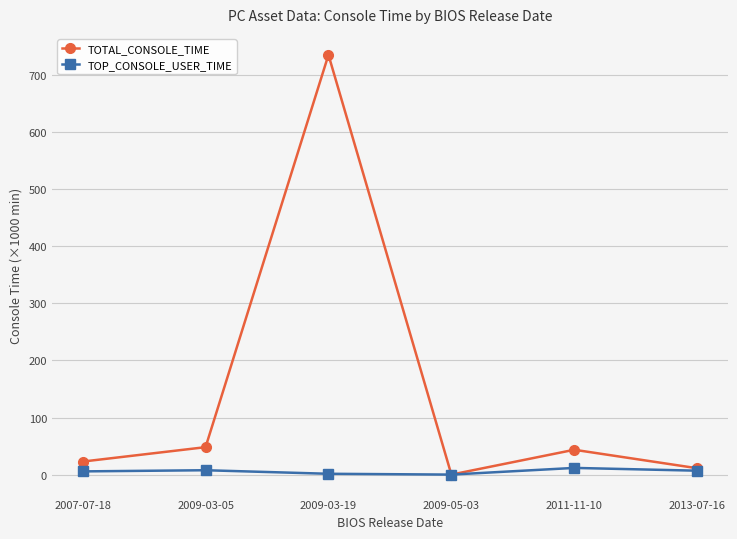

Where is the first local minimum for TOTAL_CONSOLE_TIME?

2009-05-03